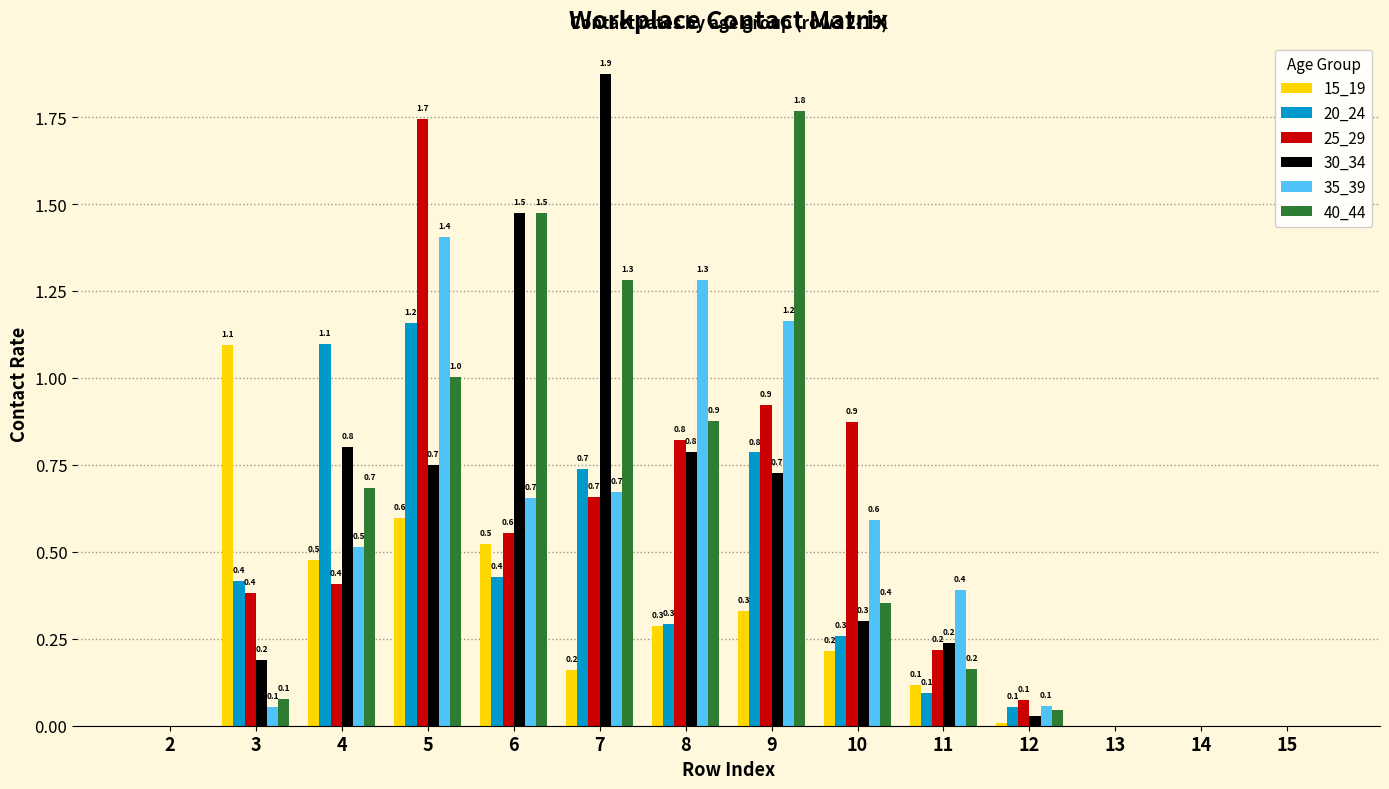

Which series has the widest spread of values?

30_34